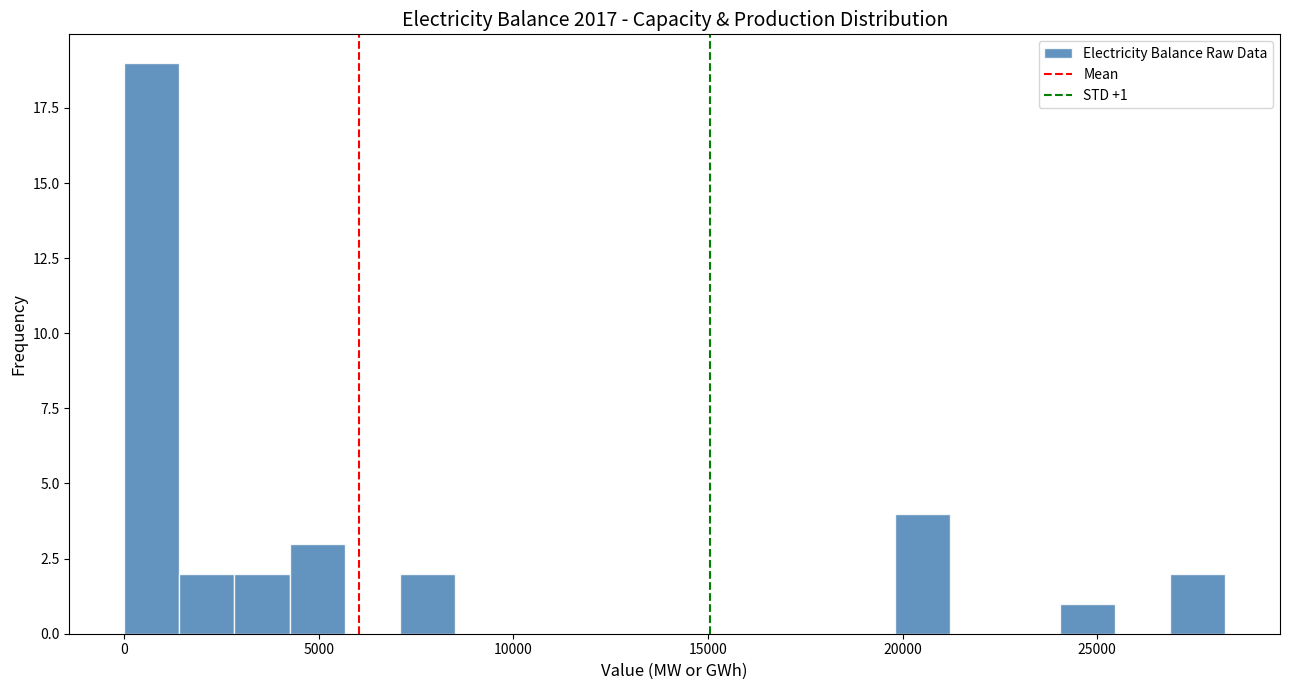

Around what value on the x-axis is the tallest bar? Give the approximate position of its centre, as read against the axis.

500